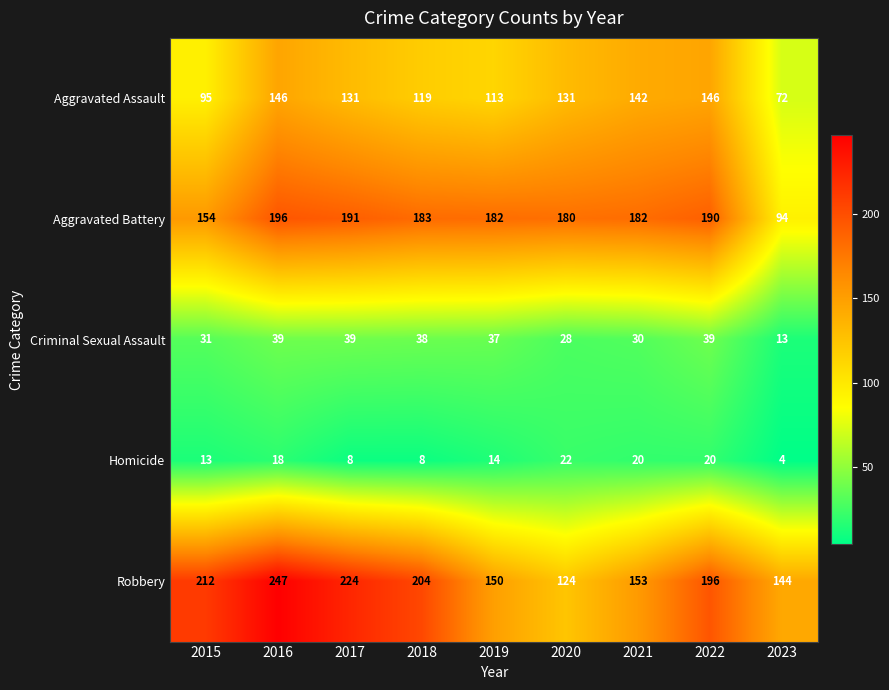

At which label is Aggravated Battery closest to 145?

2015